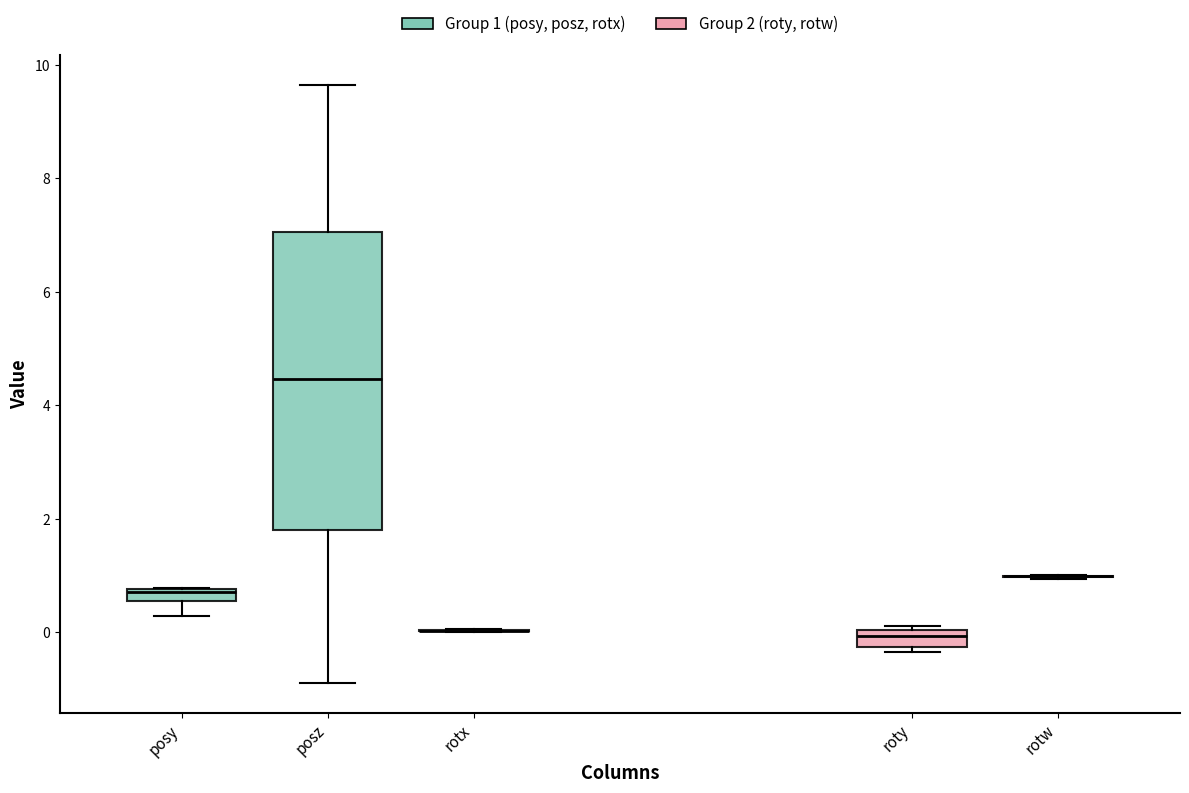

Which box is the tallest, from its lower edge to its upper edge?

posz